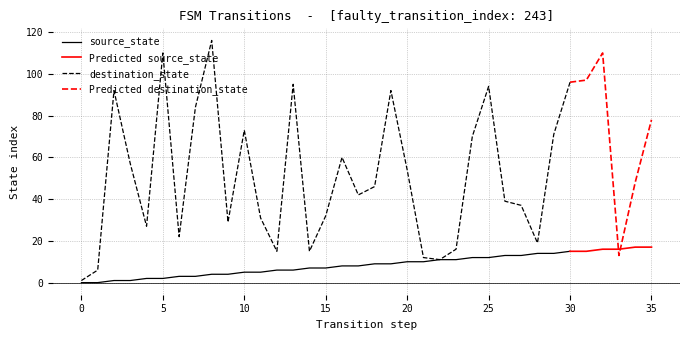

Is it true that destination_state equals 149 at 7?

False